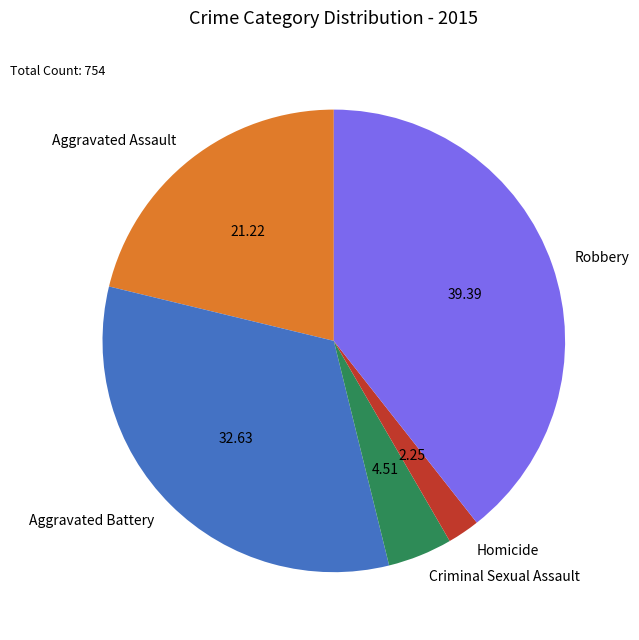

Is there a majority slice in this chart?

No